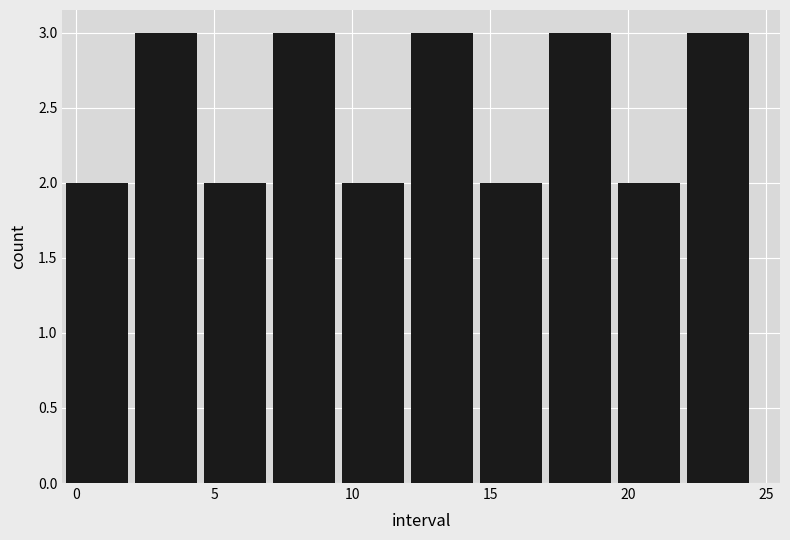

Reading left to right, list every bar in this chart as the range it spans on the x-axis followed by its height. The values are not printed on the chart, so give them approximately, as read against the axis.

-0.5 to 2.0: 2
2.0 to 4.5: 3
4.5 to 7.0: 2
7.0 to 9.5: 3
9.5 to 12.0: 2
12.0 to 14.5: 3
14.5 to 17.0: 2
17.0 to 19.5: 3
19.5 to 22.0: 2
22.0 to 24.5: 3